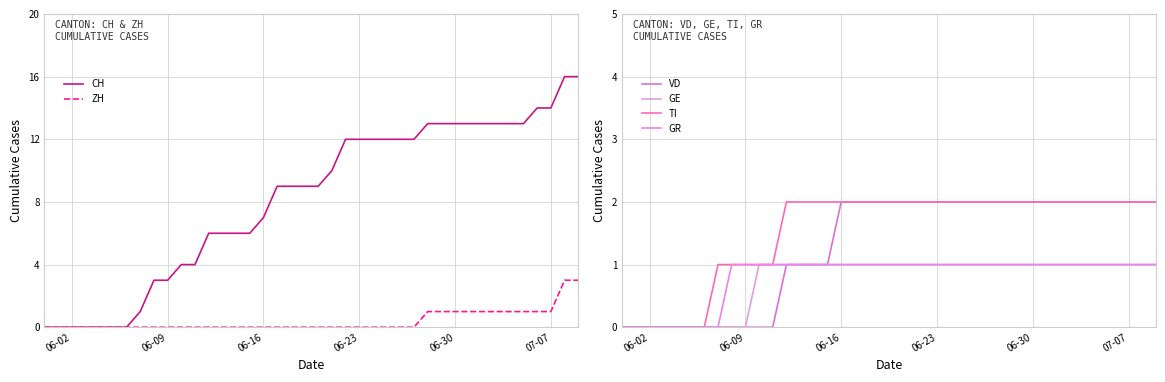

What is the difference between the maximum and minimum values in the CH series?

16